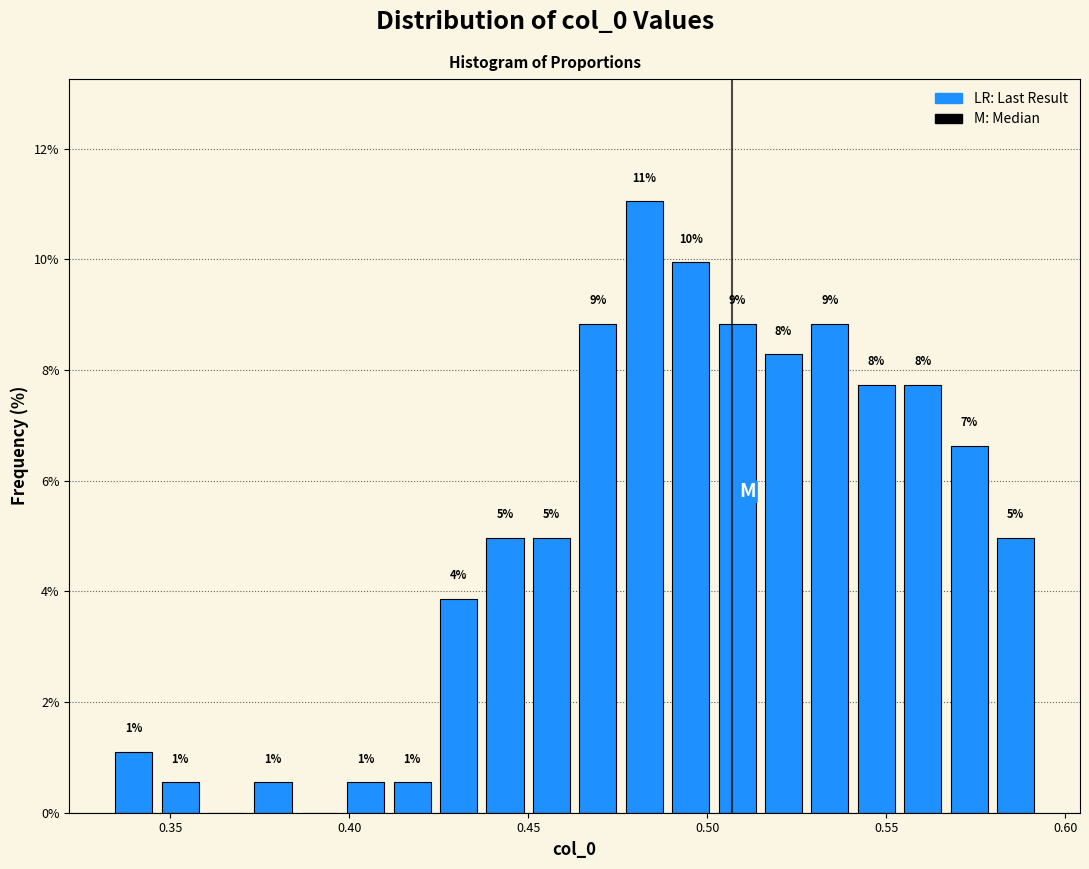

Read against the x-axis, roughly where is the centre of the tallest bar?

0.480